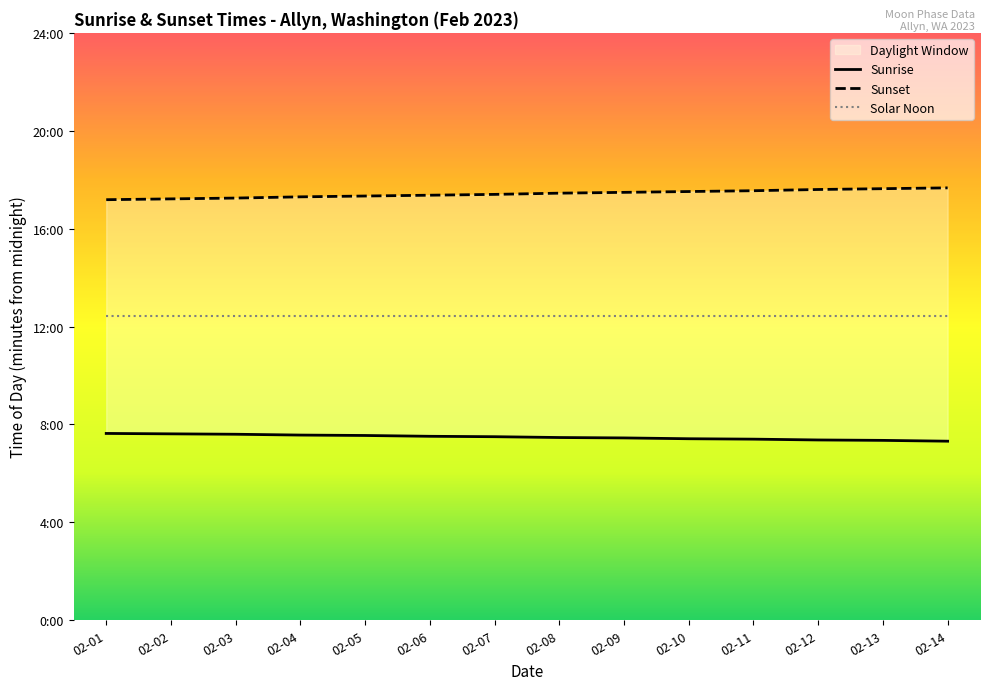

How many lines are shown in the chart?

3